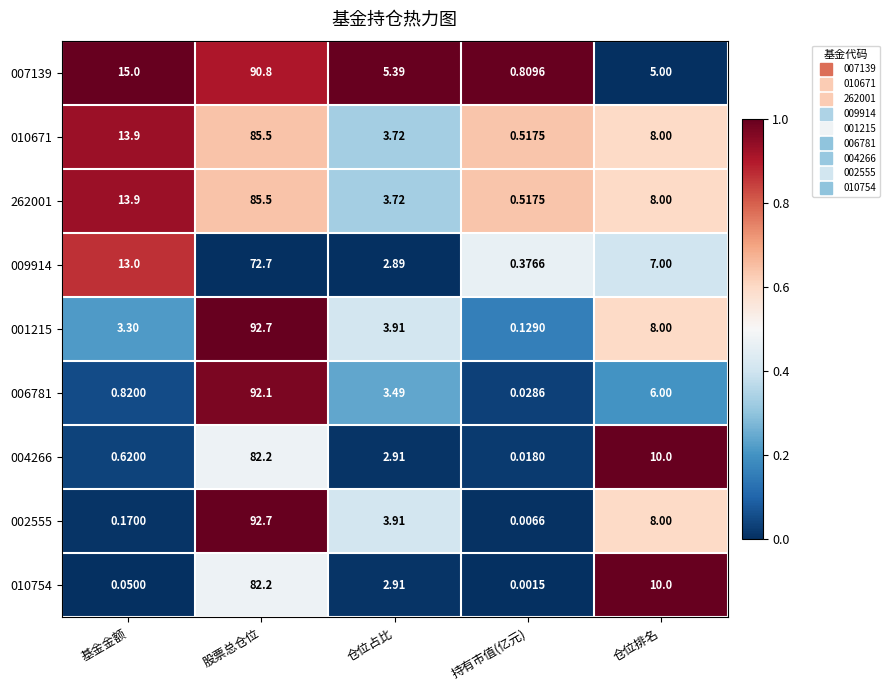

Which category has the highest value in the 010671 series?

股票总仓位